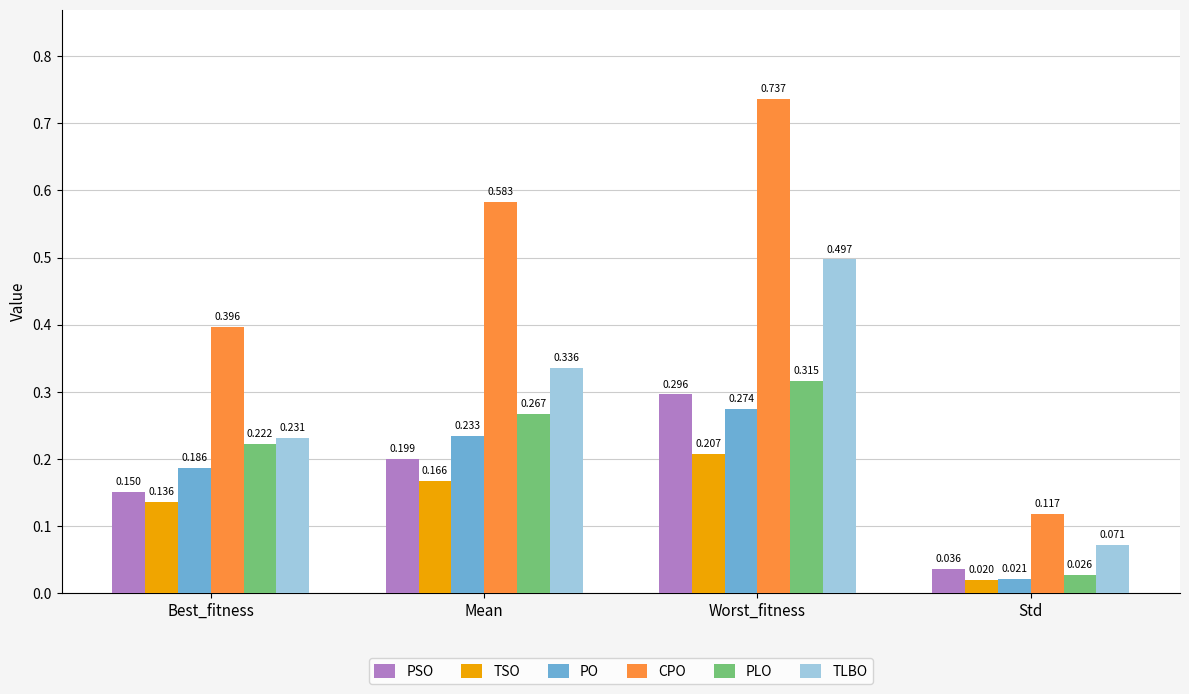

The value of TSO at Worst_fitness is 0.2. True or false?

True